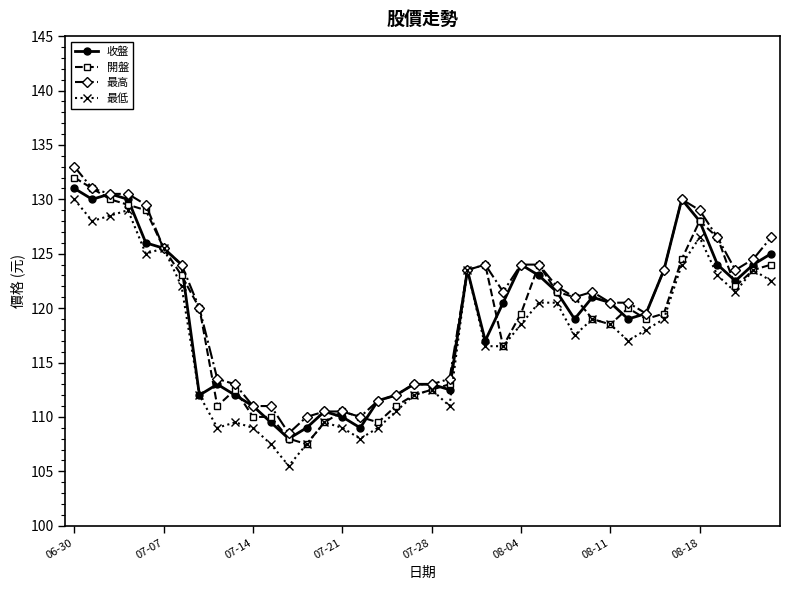

What is the maximum value for 收盤?

131.0